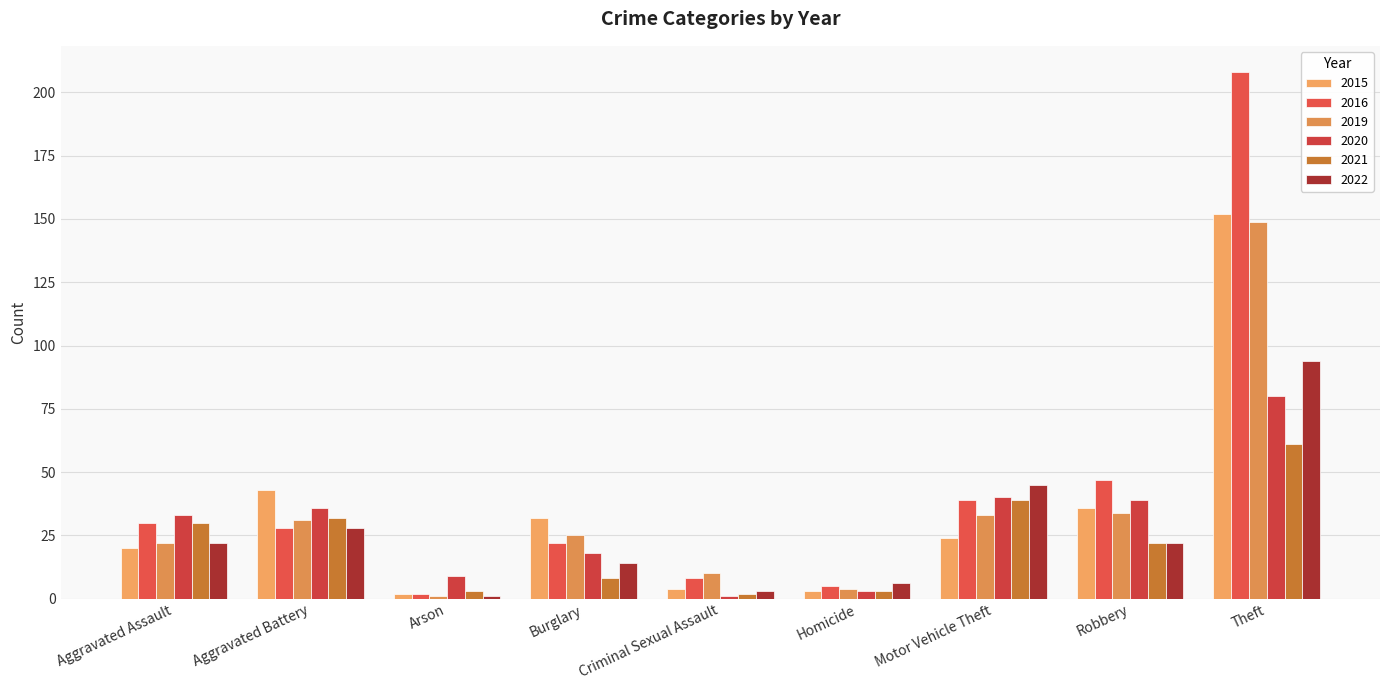

At how many categories does at least one series exceed 85?

1